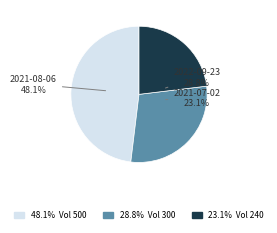

To the nearest percent, what is the average slice percentage?

33%